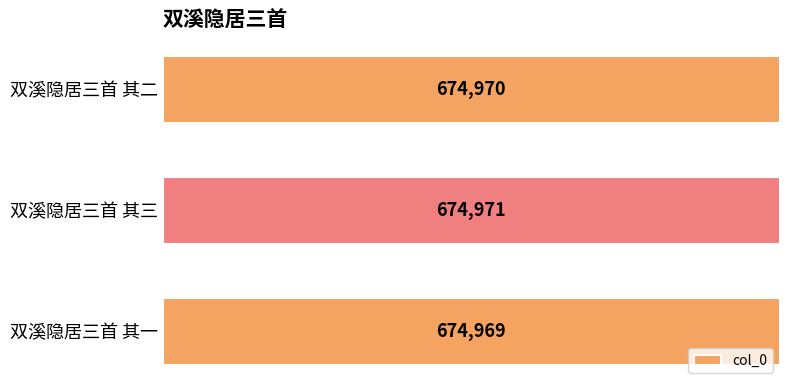

The chart shows a value of 674971 at 双溪隐居三首 其三. True or false?

True